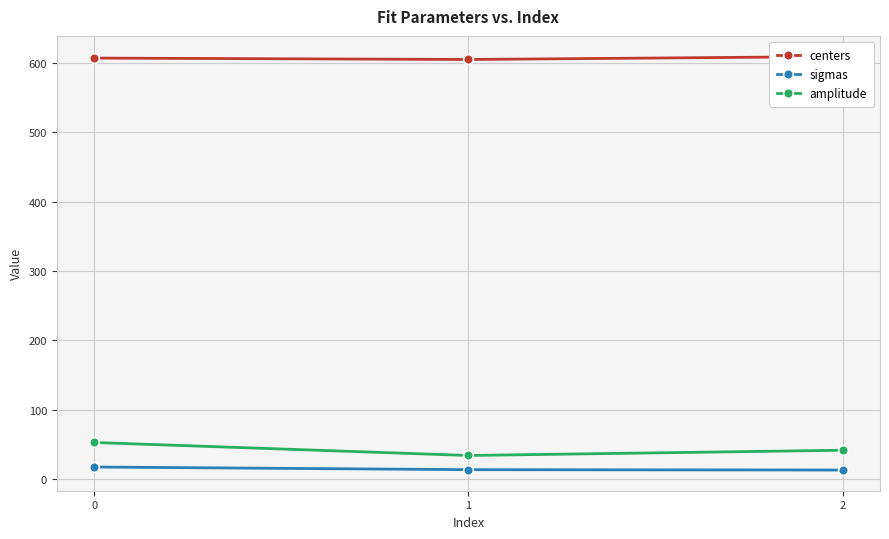

How many values in the centers series exceed 606?

2